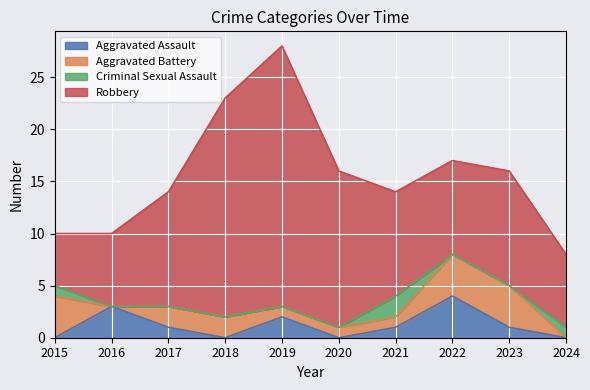

At which category is the sum across all series the highest?

2019